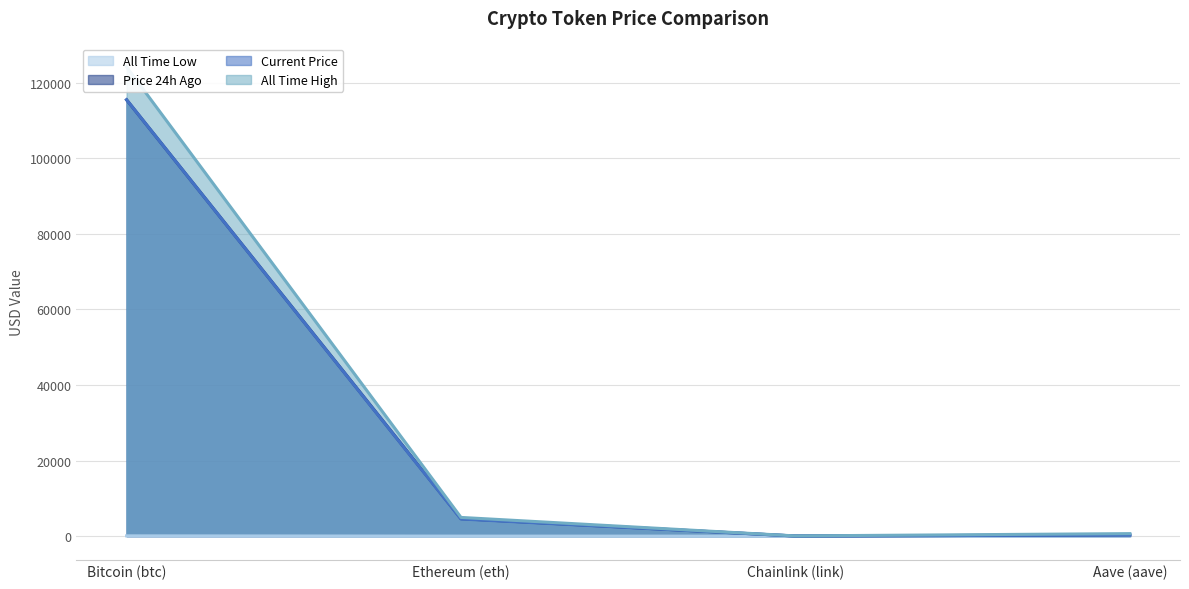

What is the label of the 2nd point from the left?

Ethereum (eth)